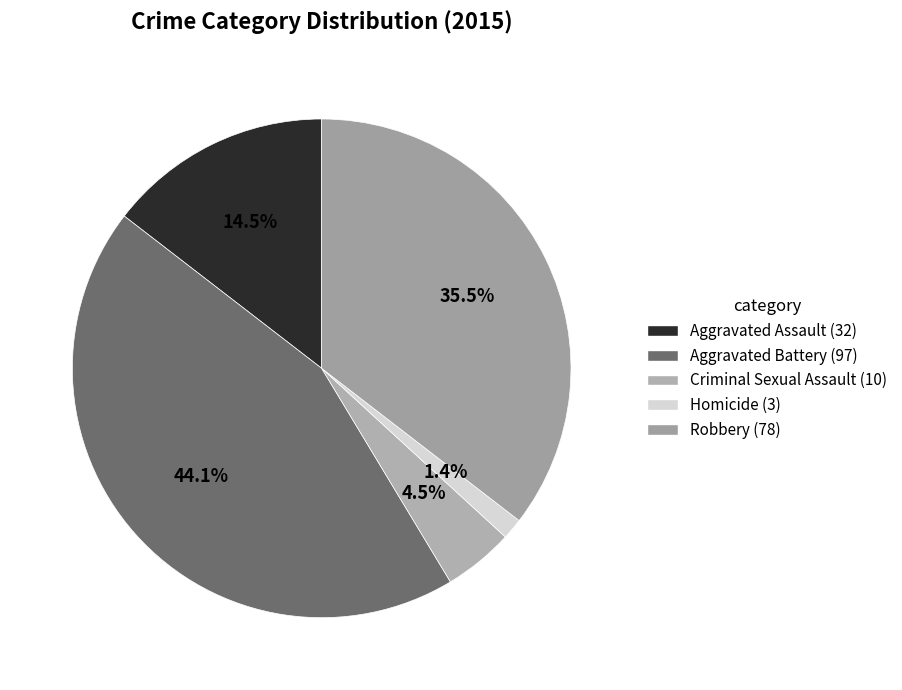

How many segments does this pie chart have?

5